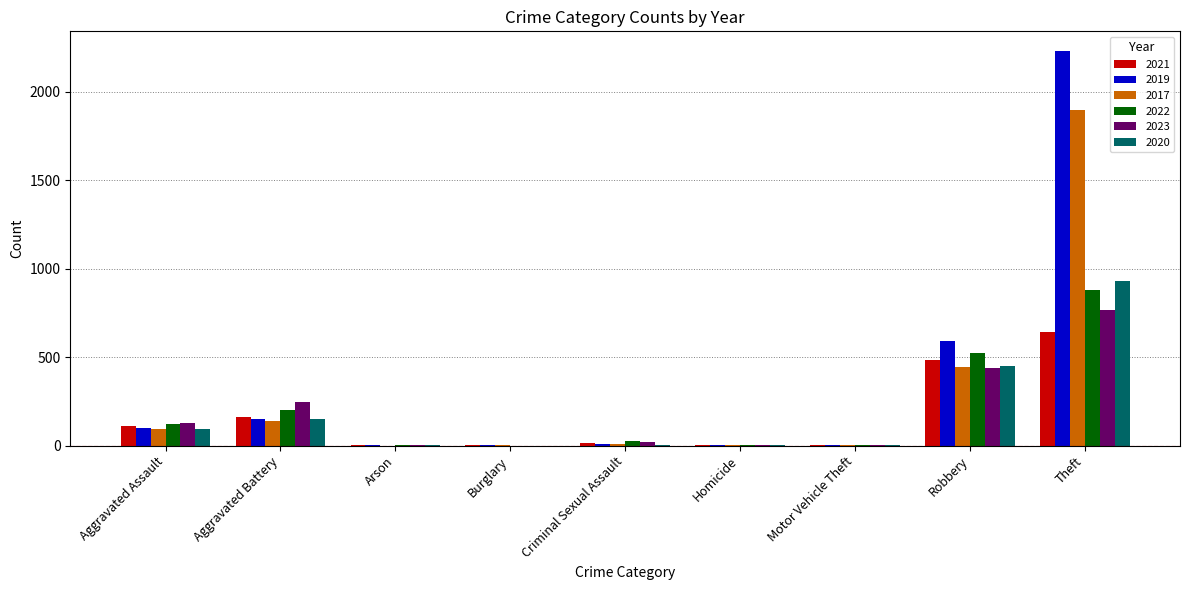

What is the maximum value shown in the chart?

2230